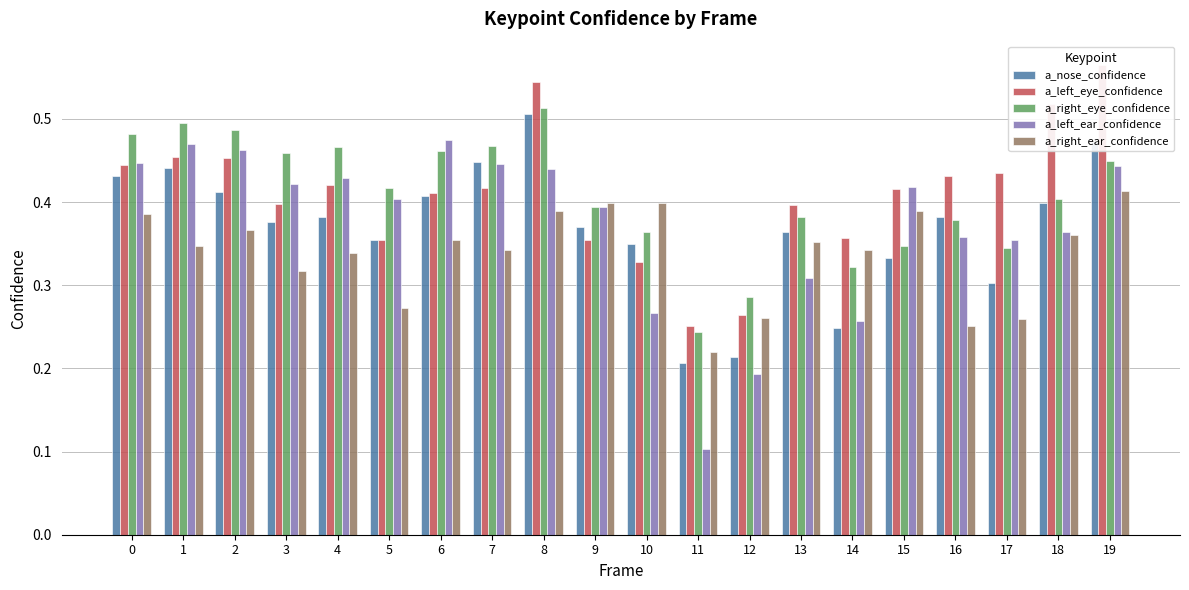

Rank the categories by a_nose_confidence value from lowest to highest.

11, 12, 14, 17, 15, 10, 5, 13, 9, 3, 16, 4, 18, 6, 2, 0, 1, 7, 19, 8